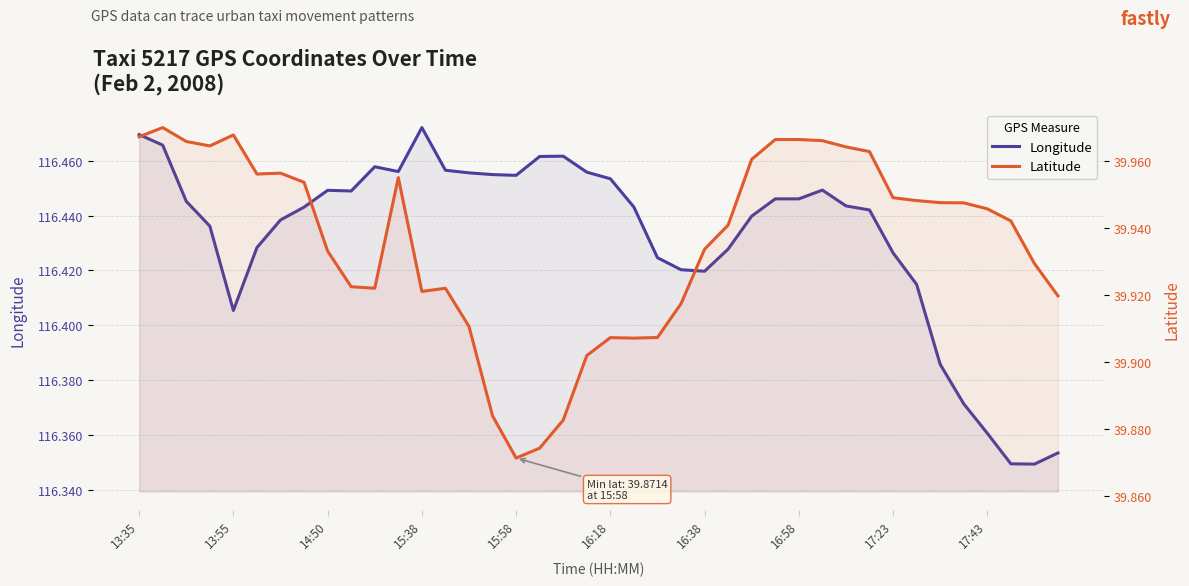

How many series are shown in this chart?

2